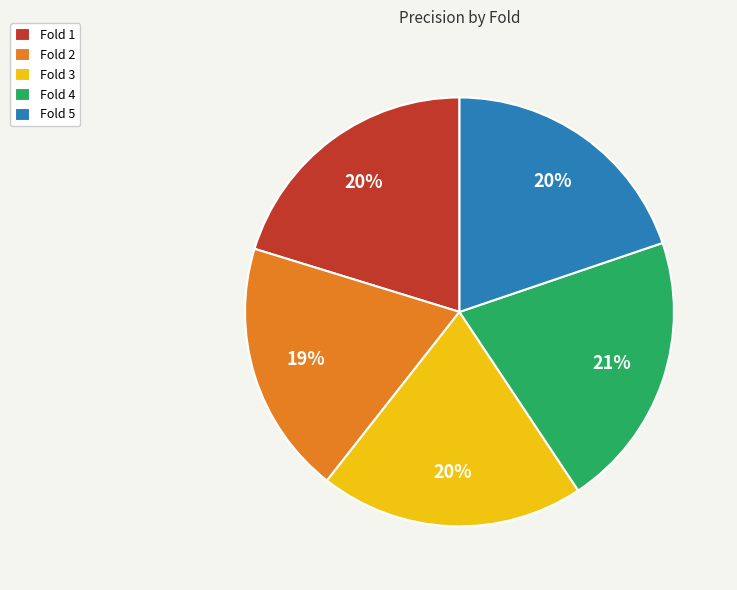

To the nearest percent, what percentage of the pie is Fold 3?

20%